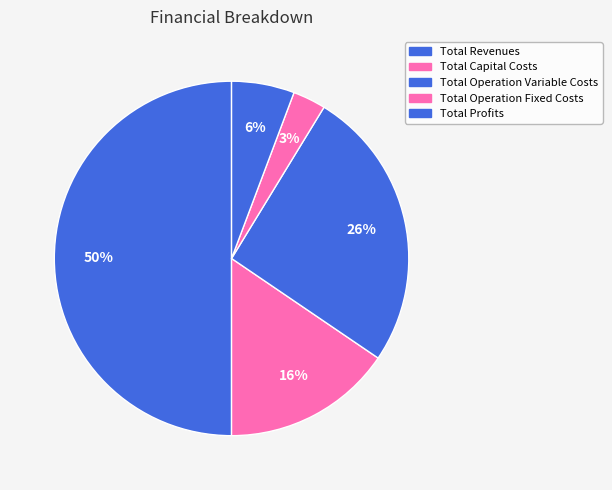

Which category accounts for the majority?

Total Revenues